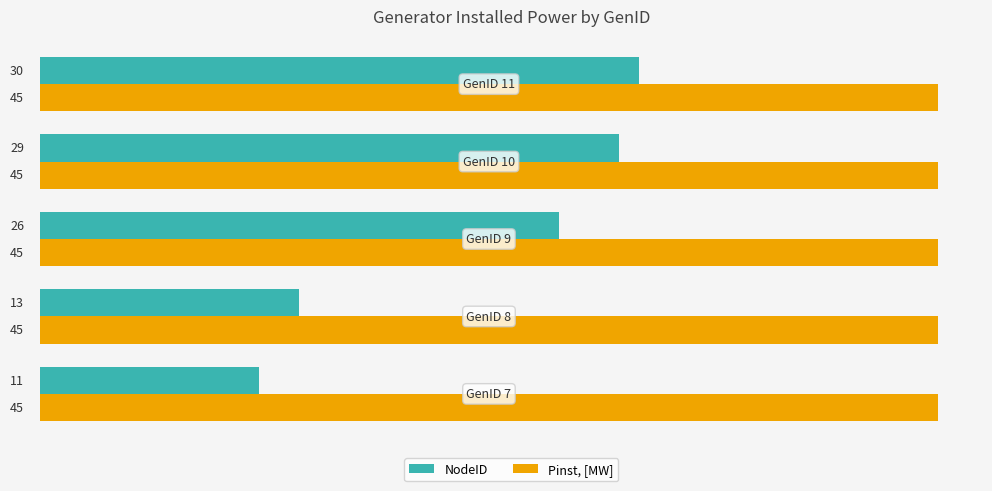

Which series has the largest range (max minus min)?

NodeID